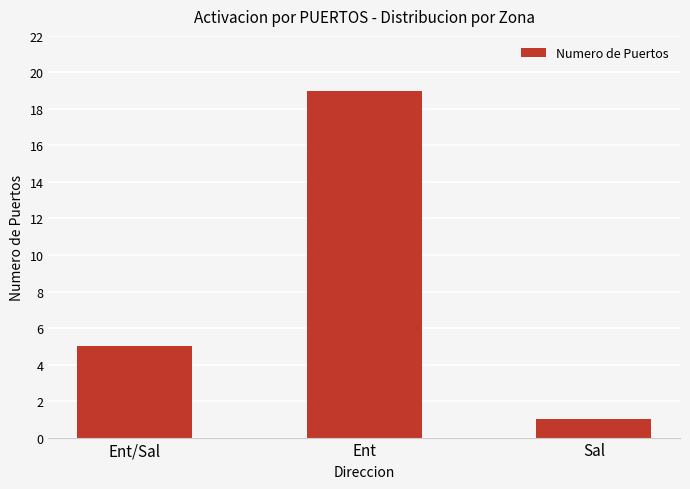

The chart shows a value of 19 at Ent. True or false?

True